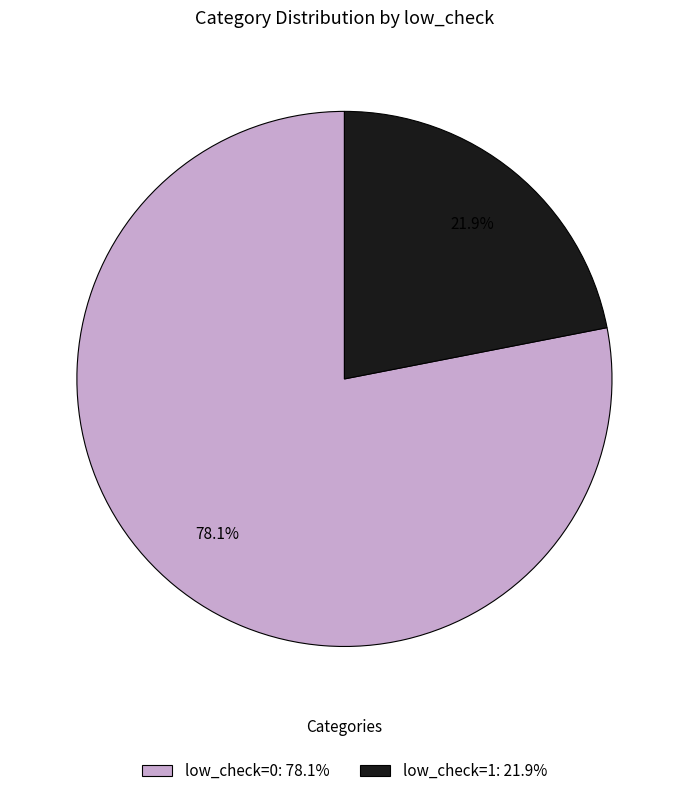

Does low_check=0 account for over 50% of the chart?

Yes